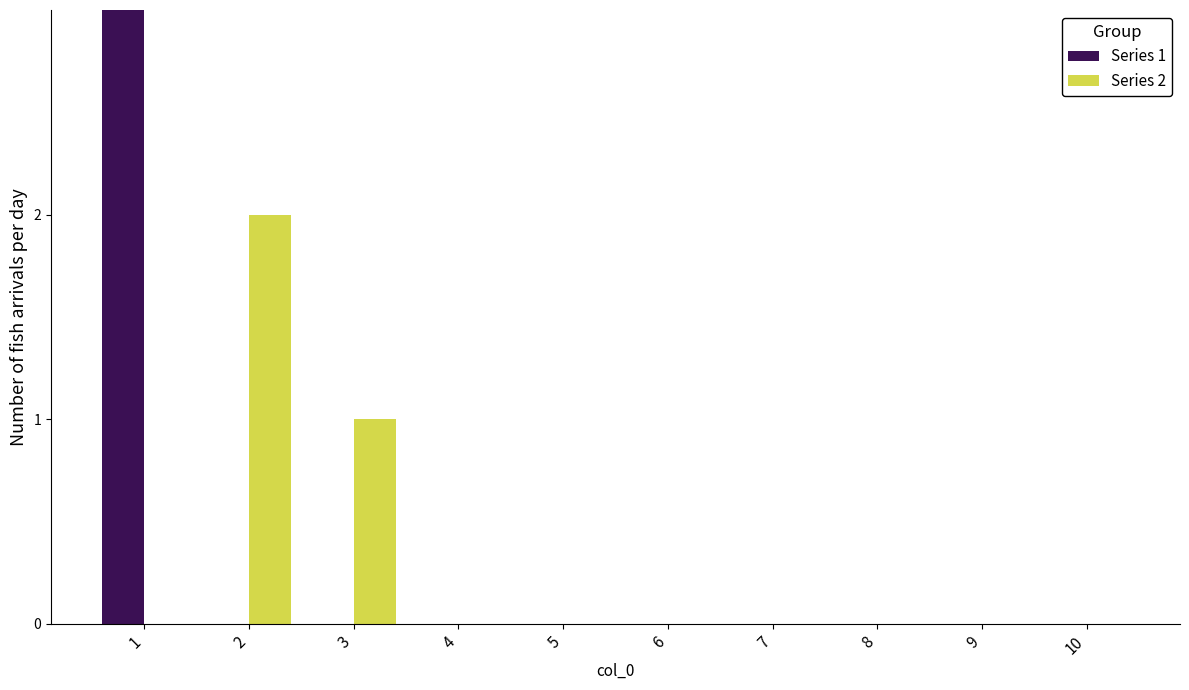

True or false: Series 2 has a value of 0 at 4.

True